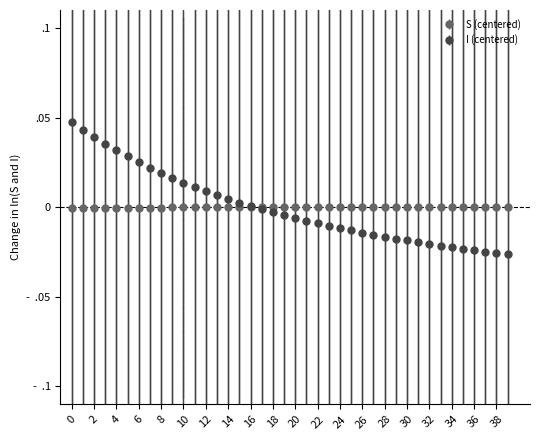

What are all the series names shown in the legend?

S (centered), I (centered)